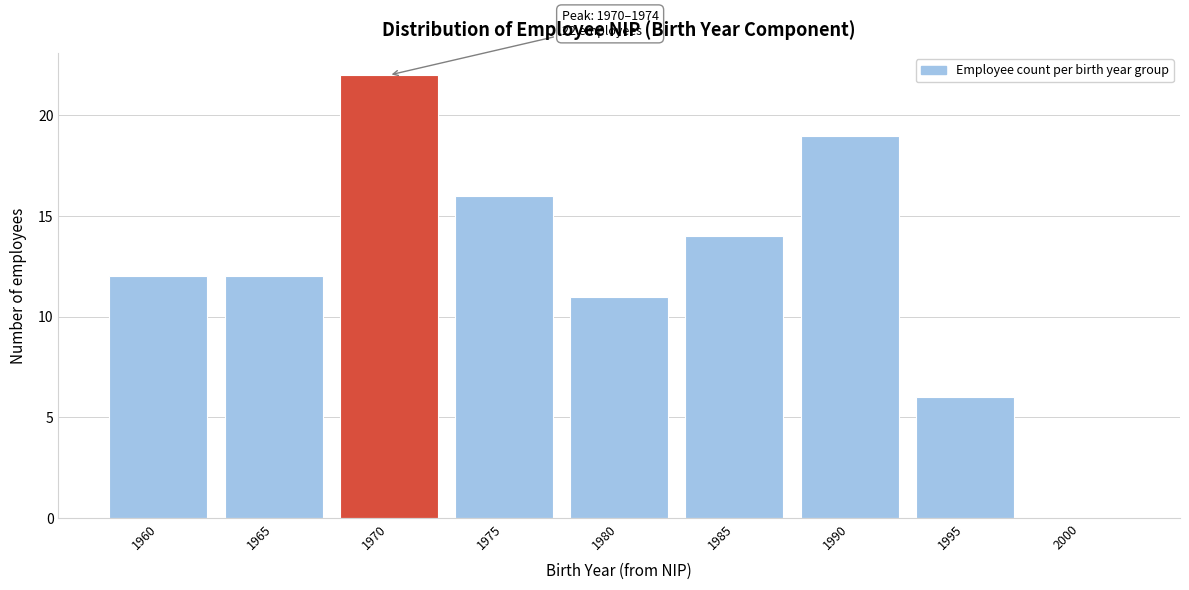

Reading left to right, transcribe all the data shown in this chart.

1960=12	1965=12	1970=22	1975=16	1980=11	1985=14	1990=19	1995=6	2000=0